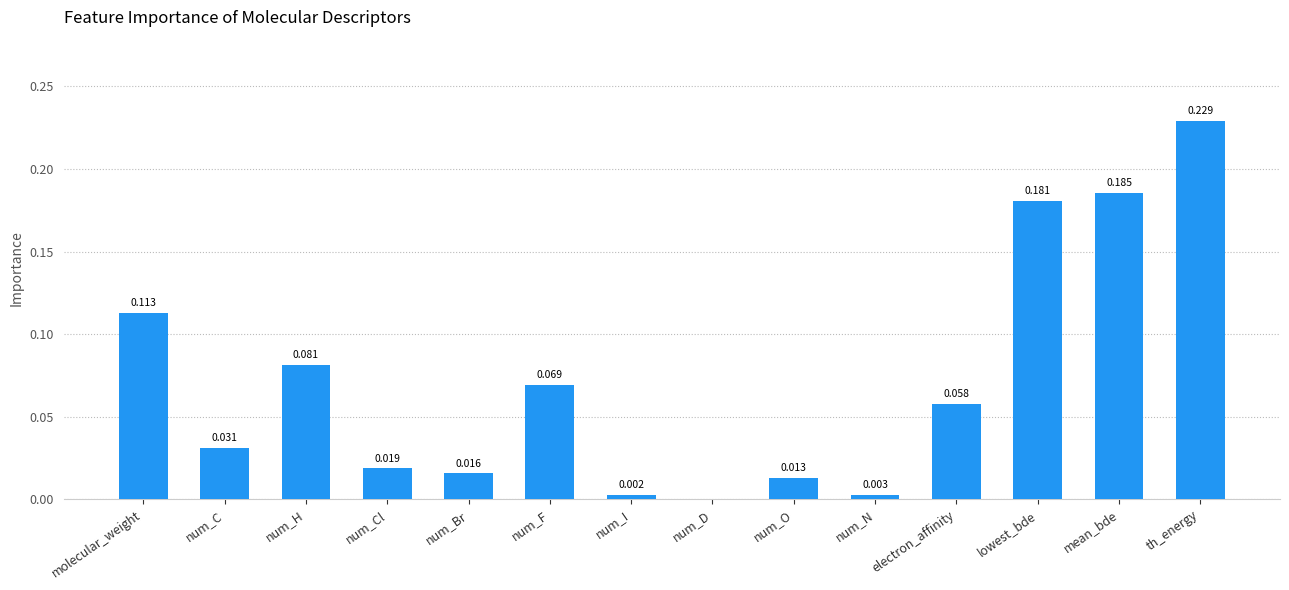

Which category has the highest value across all series?

th_energy